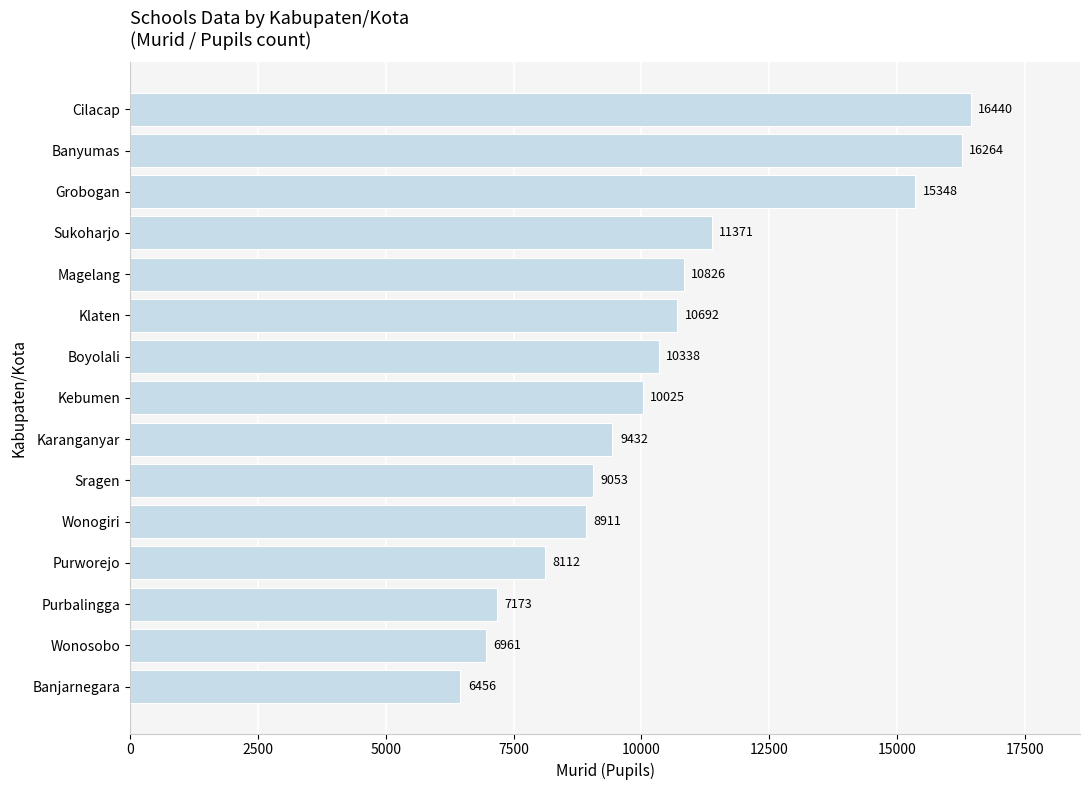

Reading bottom to top, what are all the values shown in this chart?

6456	6961	7173	8112	8911	9053	9432	10025	10338	10692	10826	11371	15348	16264	16440